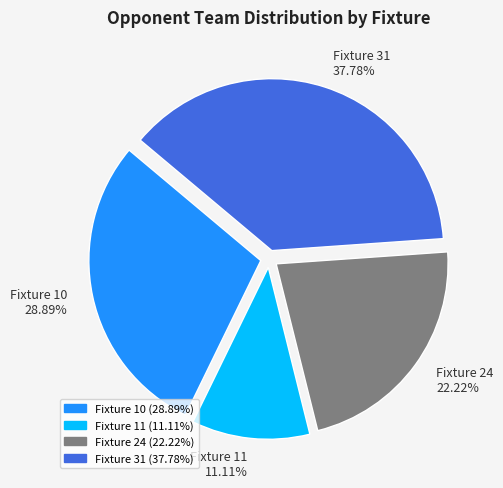

Combined, do Fixture 24 and Fixture 11 account for over 50%?

No